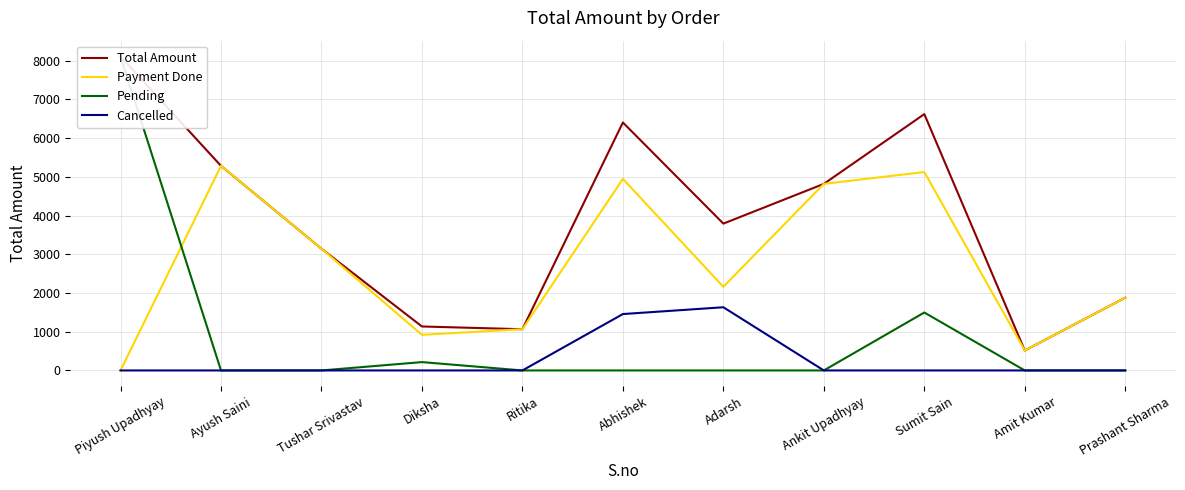

At which category does Total Amount reach its first local valley?

Ritika